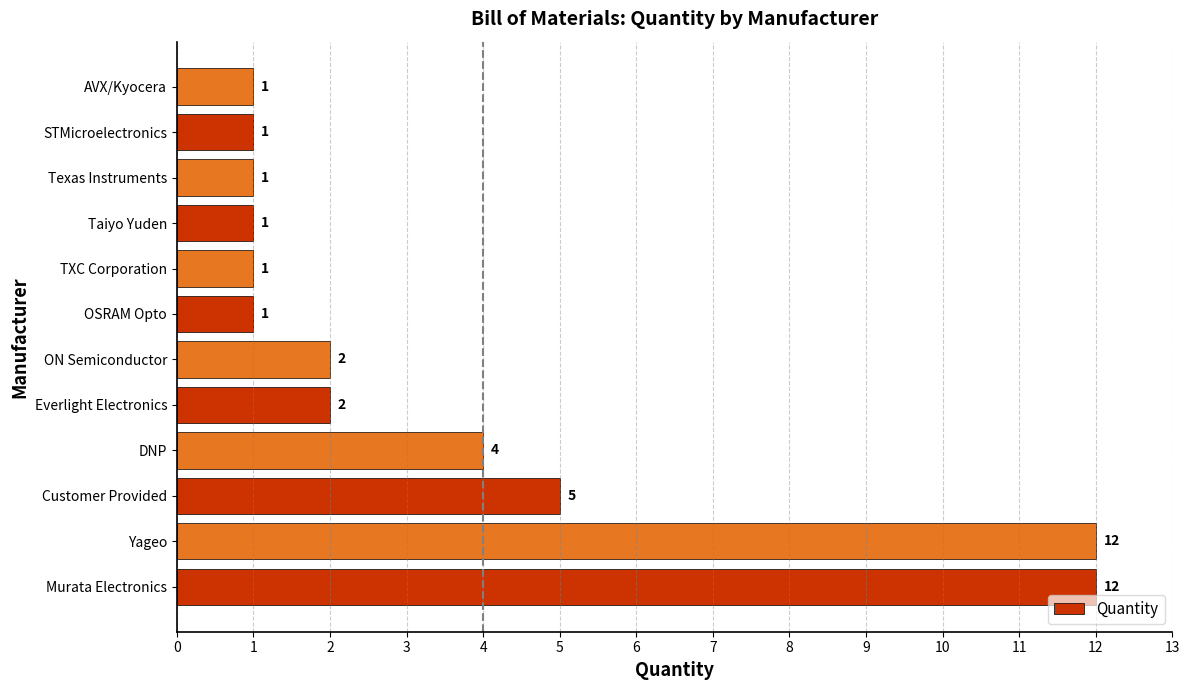

True or false: the data shows 1 at TXC Corporation.

True